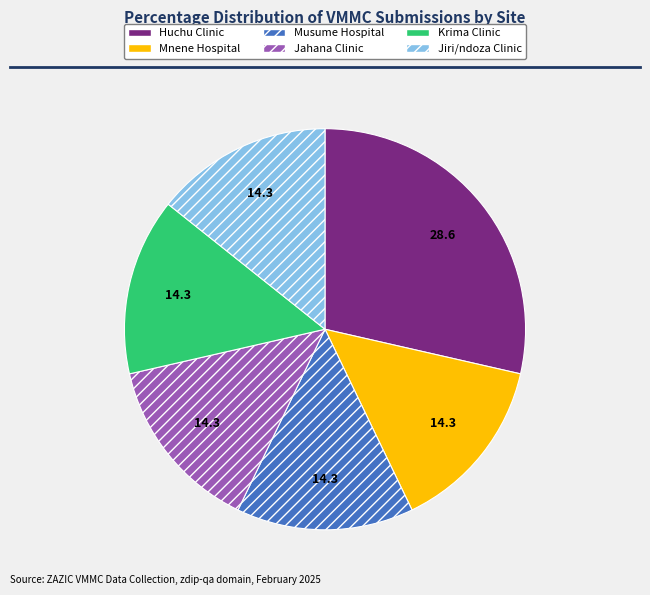

Do Jiri/ndoza Clinic and Musume Hospital together represent more than half of the pie?

No